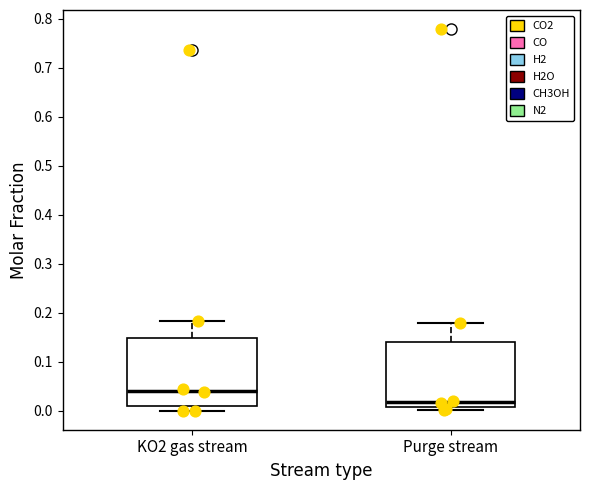

Reading left to right, transcribe this box plot: for each box, give where its median line is, the range the box spans, and where its two whiskers end, as read against the y-axis. The values are not printed on the chart, so give them approximately, as read against the axis.

KO2 gas stream: median 0.04, box 0.01 to 0.15, whiskers 0.00 to 0.18
Purge stream: median 0.02, box 0.01 to 0.14, whiskers 0.00 to 0.18